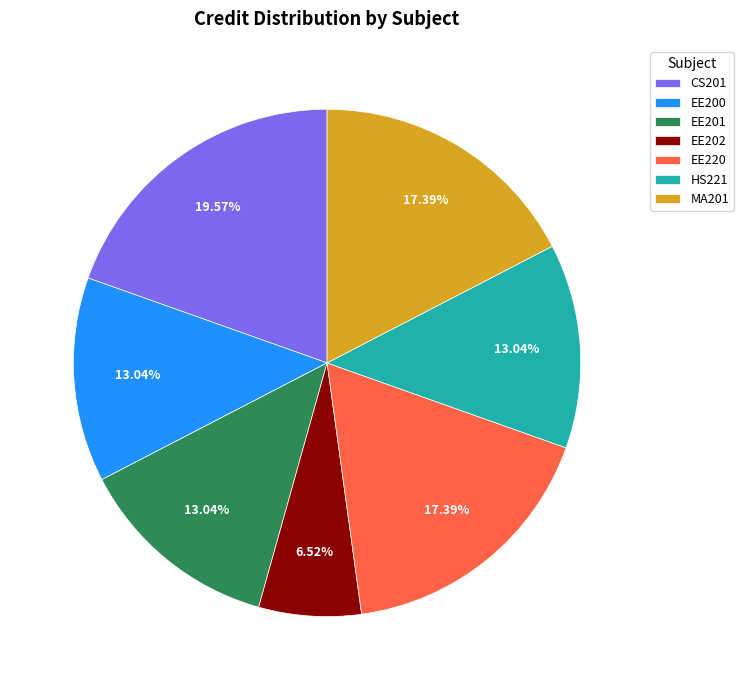

Does EE201 account for over 50% of the chart?

No